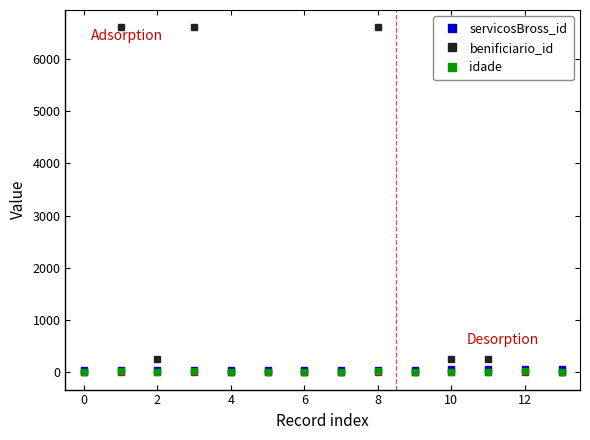

Is the value of servicosBross_id at 11 greater than the value of idade at 12?

Yes